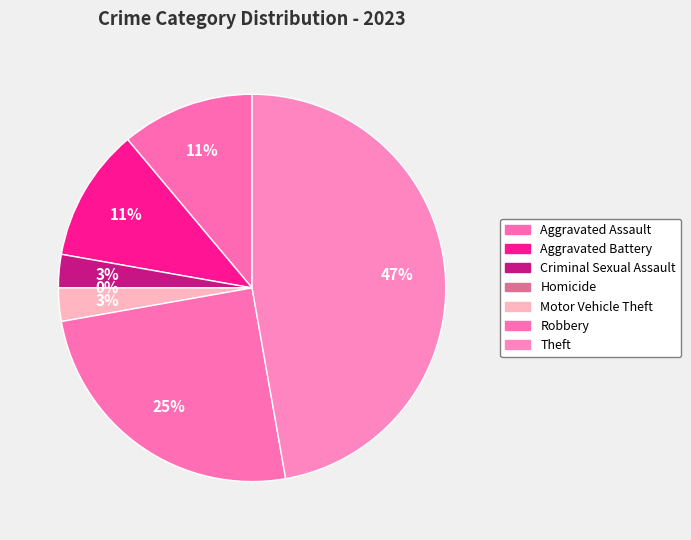

To the nearest percent, what portion does Robbery represent?

25%